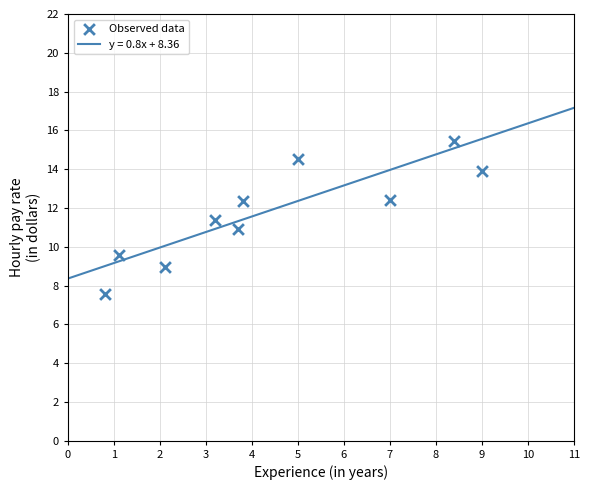

What is the range of X values (max minus min)?

8.2